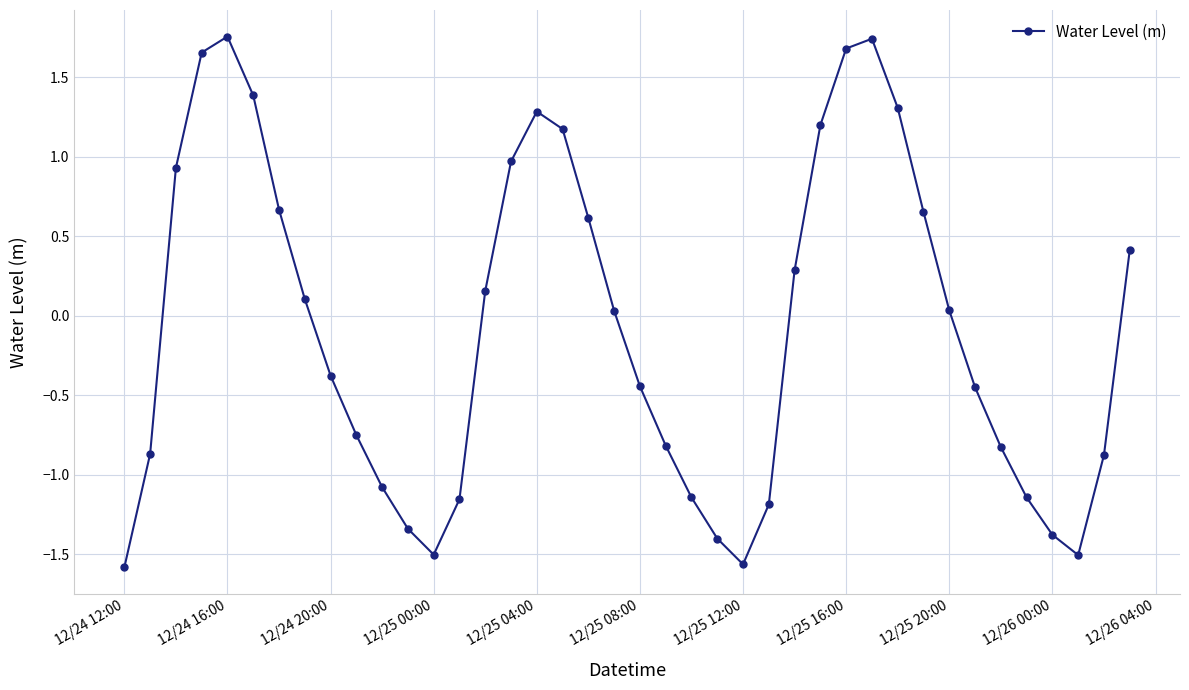

What is the value of the 39th point from the left?

-0.9